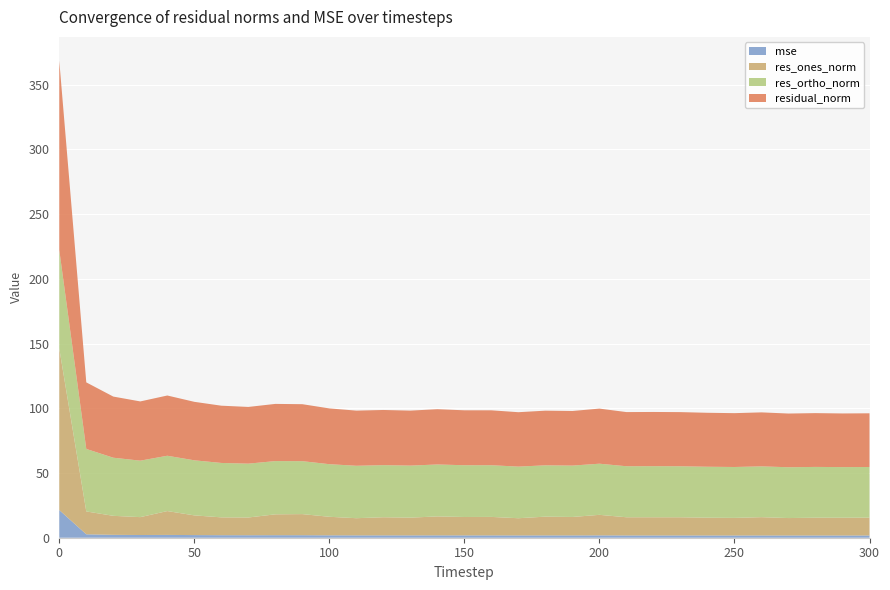

Reading right to left, what are all the values shown in this chart?

mse: 1.7	1.7	1.7	1.7	1.7	1.7	1.7	1.7	1.8	1.8	1.8	1.8	1.8	1.8	1.8	1.8	1.8	1.8	1.8	1.8	1.9	1.9	2.0	1.9	2.0	2.0	2.2	2.1	2.2	2.6	21.4
res_ones_norm: 13.8	13.7	13.7	13.5	14.1	13.6	13.7	14.0	14.1	14.1	15.9	14.3	14.5	13.3	14.3	14.2	14.6	13.7	14.0	13.3	14.3	16.3	16.1	13.7	13.8	15.2	18.4	13.8	14.7	17.7	124.8
res_ortho_norm: 39.1	39.1	39.2	39.2	39.2	39.3	39.3	39.4	39.5	39.4	39.5	39.7	39.6	39.9	39.9	40.0	40.1	40.2	40.2	40.5	40.6	40.9	41.1	41.6	42.0	42.5	42.7	43.6	44.9	48.3	76.1
residual_norm: 41.5	41.4	41.6	41.5	41.7	41.6	41.7	41.8	41.9	41.8	42.6	42.2	42.2	42.0	42.4	42.4	42.7	42.5	42.6	42.6	43.1	44.0	44.2	43.8	44.2	45.2	46.5	45.8	47.2	51.4	146.2